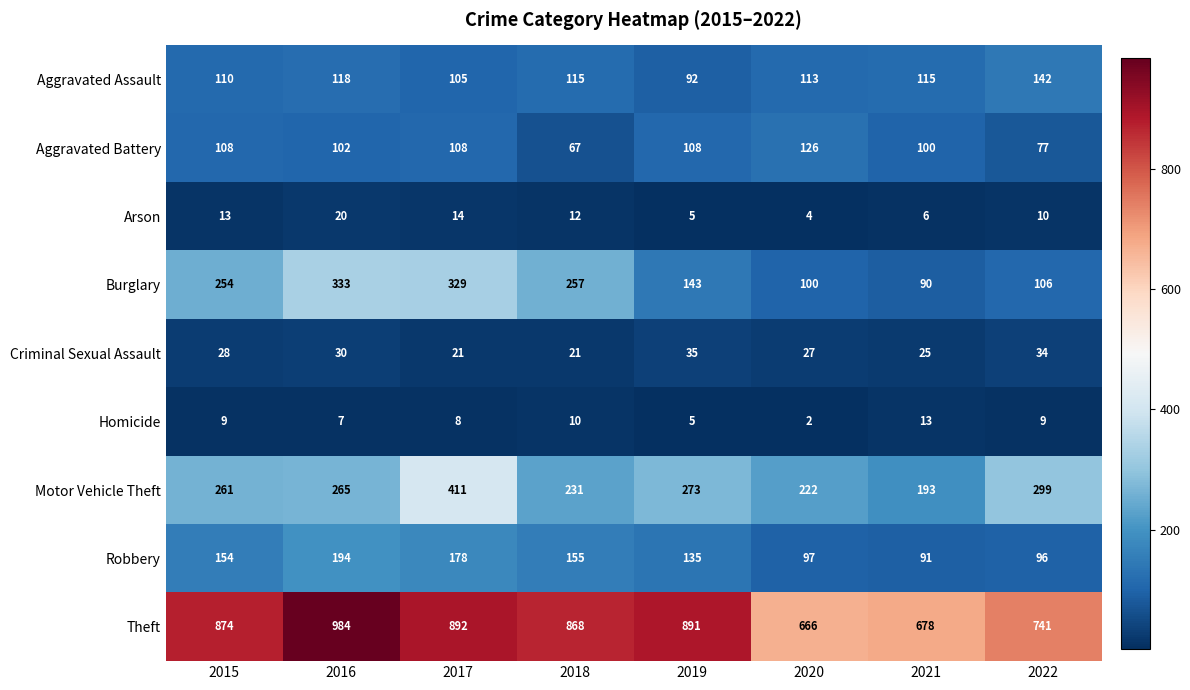

Which label corresponds to the largest value in the chart?

2016